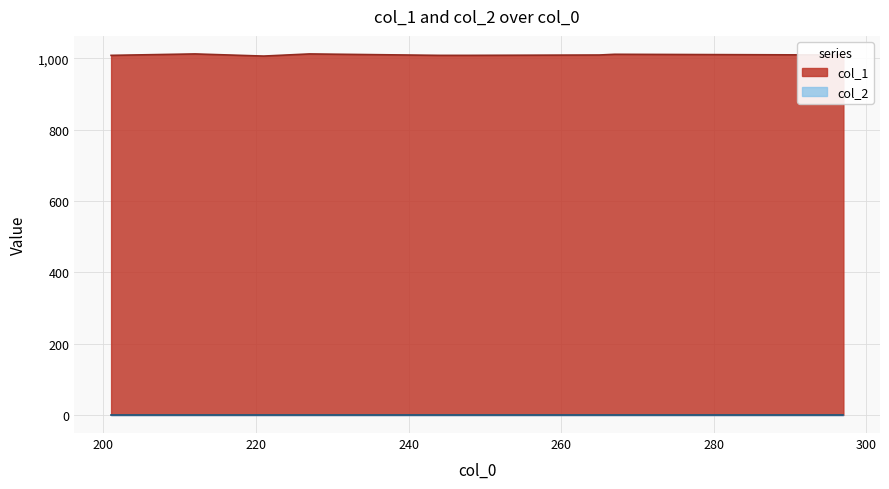

Does the chart display data point markers on the line(s)?

No